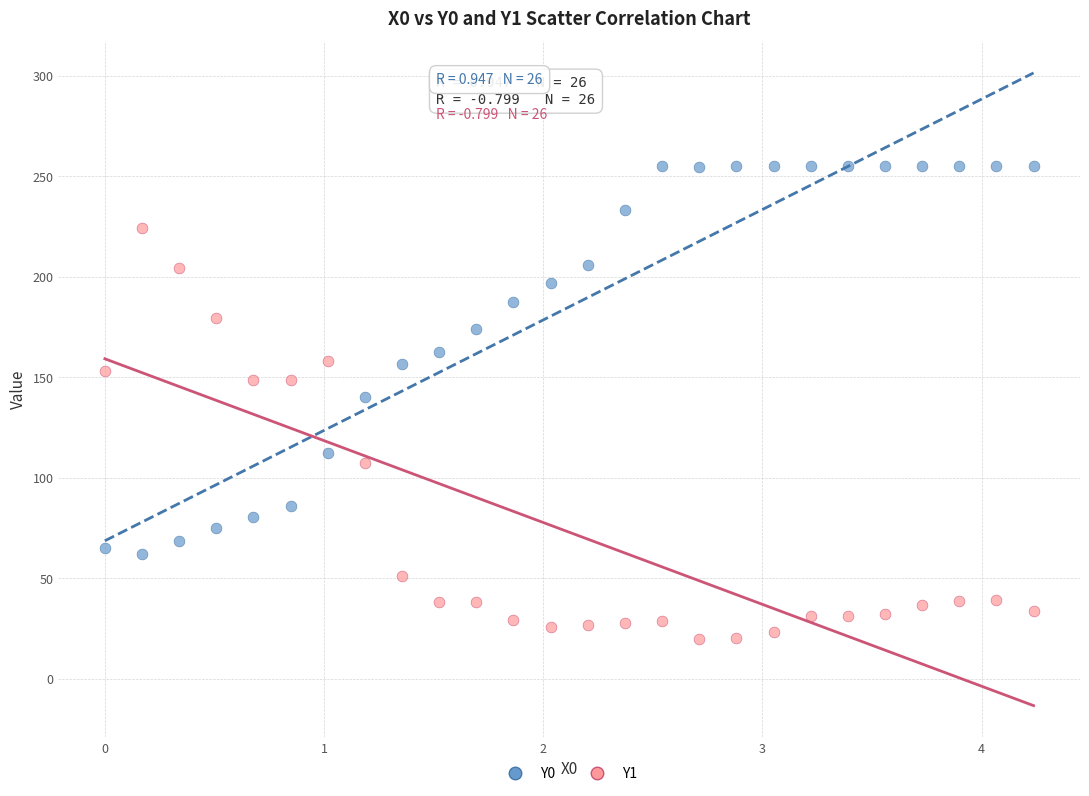

Which series contains the highest Y value?

Y0